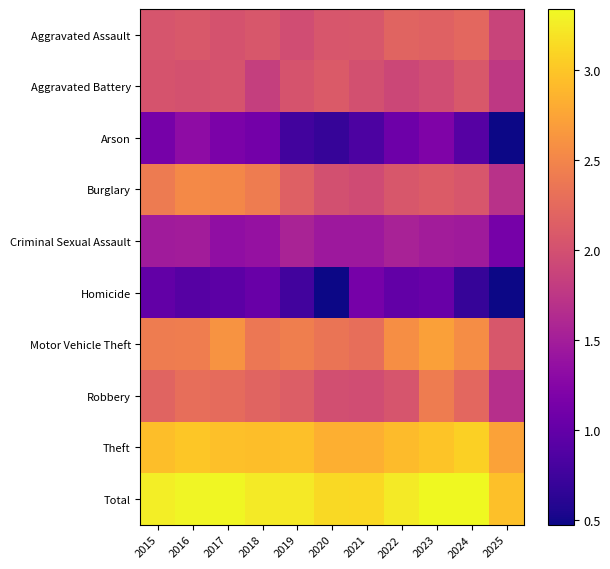

Rank the series at 2021 from highest to lowest value.

Total, Theft, Motor Vehicle Theft, Aggravated Assault, Aggravated Battery, Robbery, Burglary, Criminal Sexual Assault, Homicide, Arson